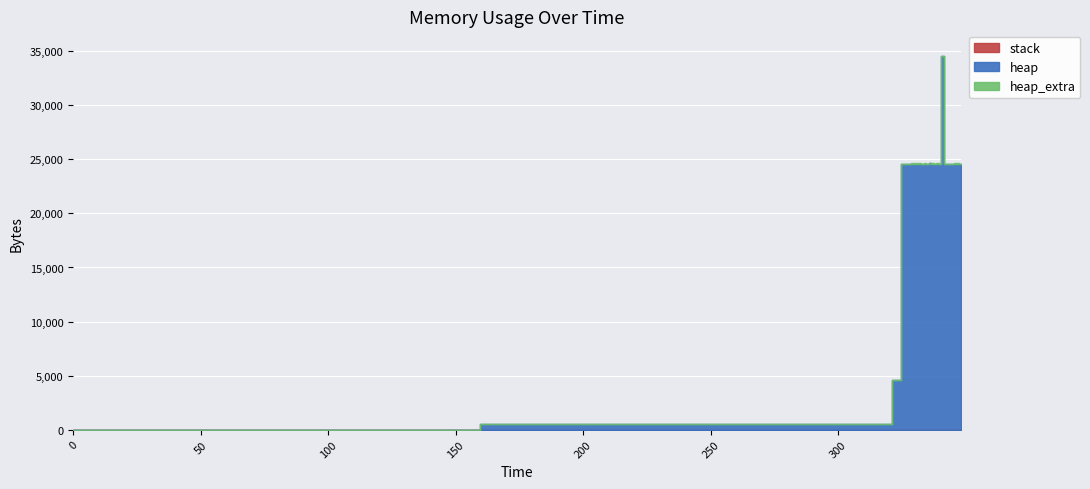

The heap_extra series shows 63 at 336. True or false?

False